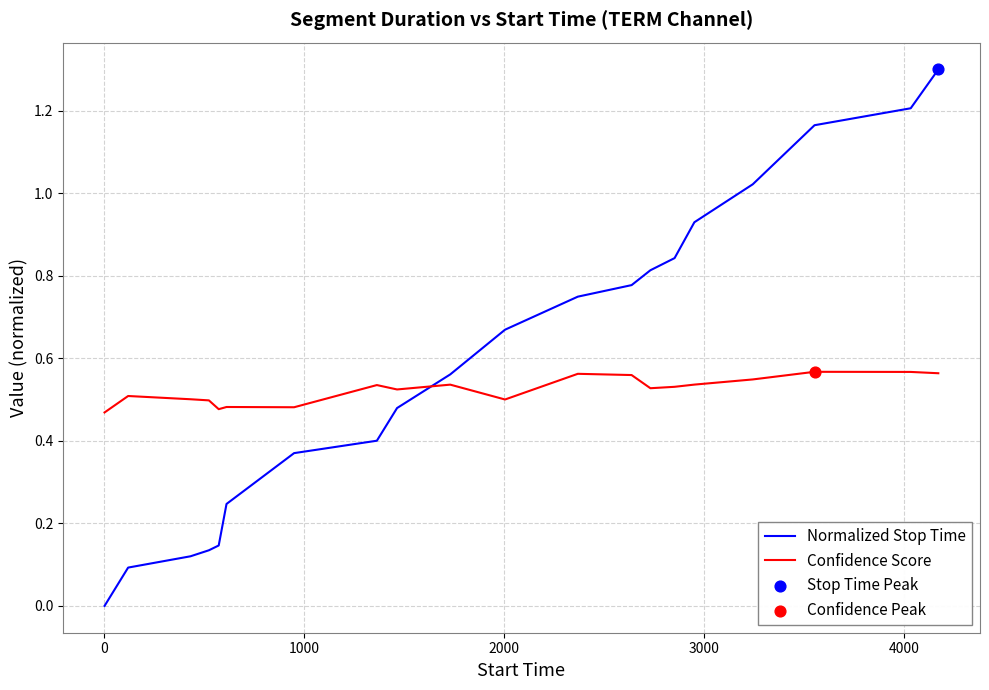

What is the difference between the maximum and minimum values in the Normalized Stop Time series?

1.3